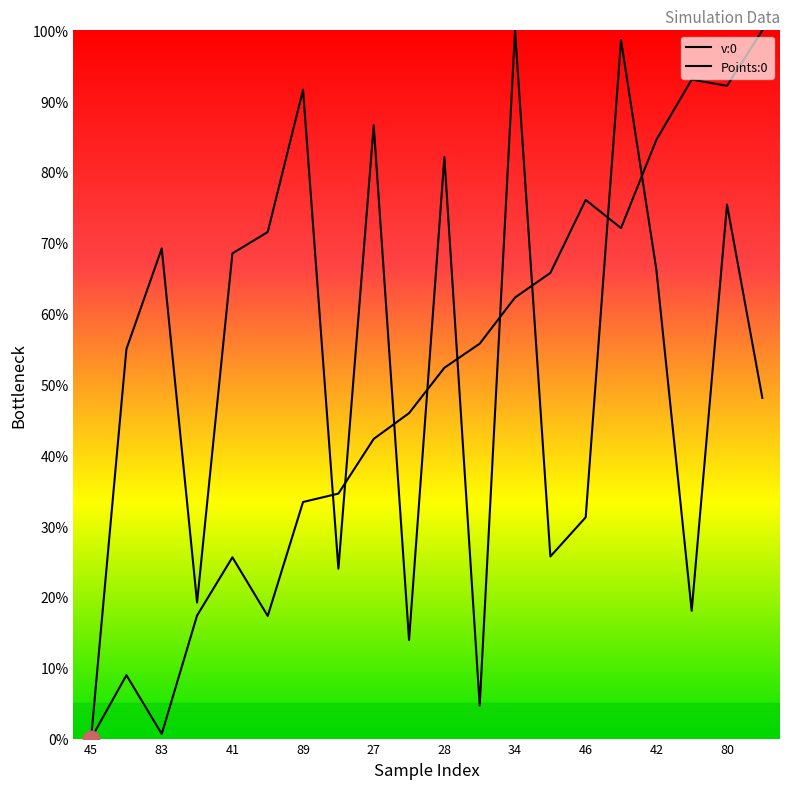

What are all the series names shown in the legend?

v:0, Points:0